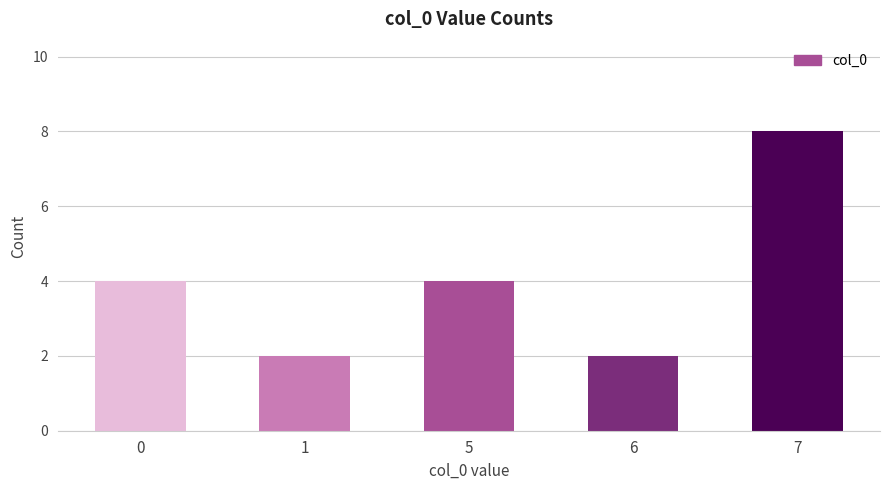

What is the difference between the maximum and second lowest values?

6